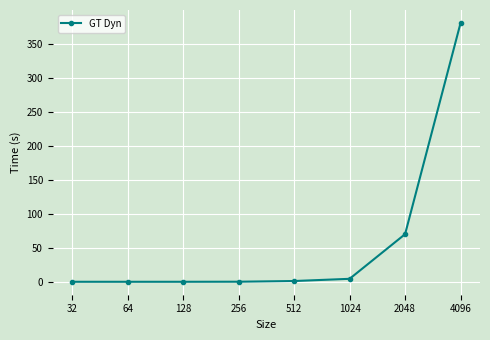

What is the greatest value displayed?

380.5